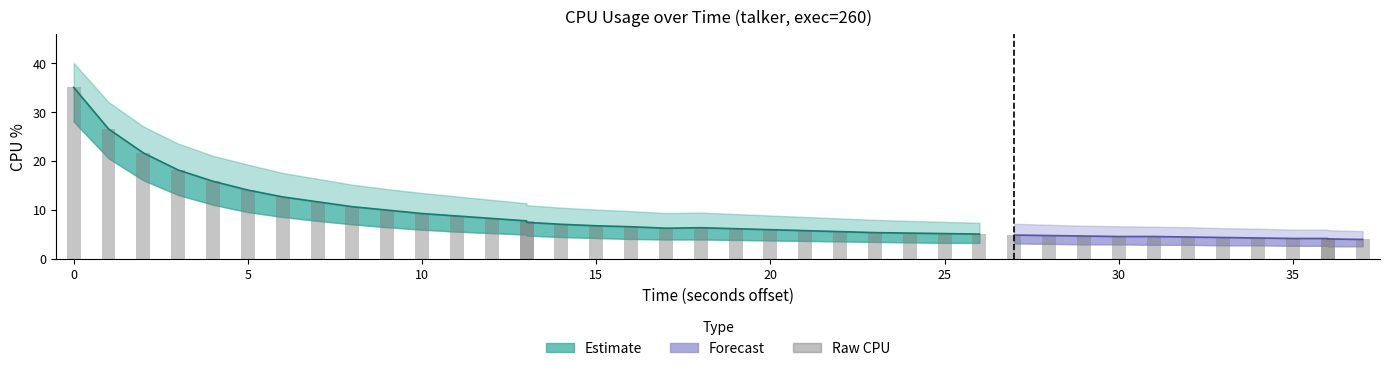

Are the bars grouped side by side (vs. stacked)?

Yes